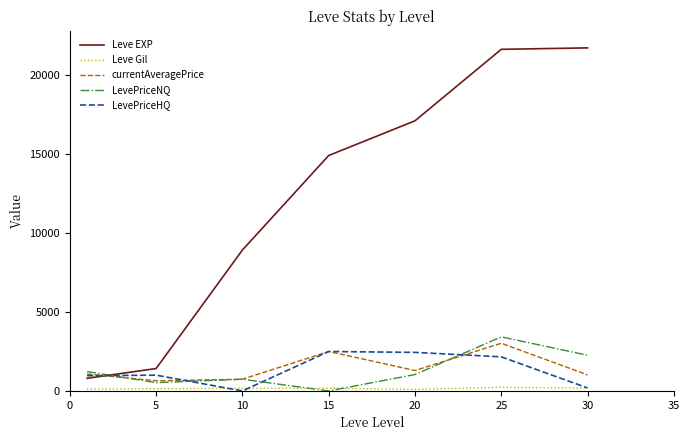

Which series has the widest spread of values?

Leve EXP